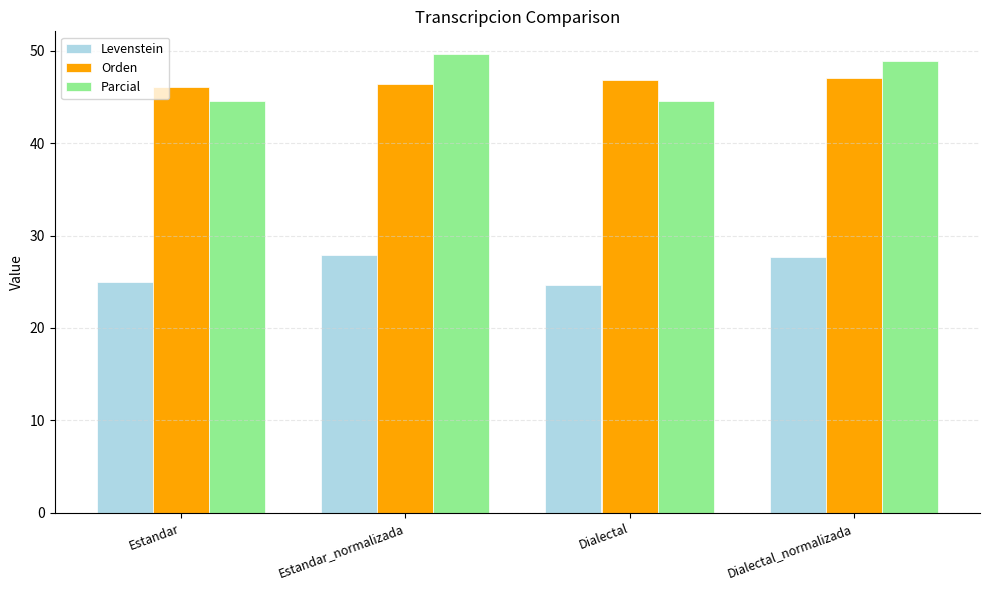

Does the chart contain any negative values?

No